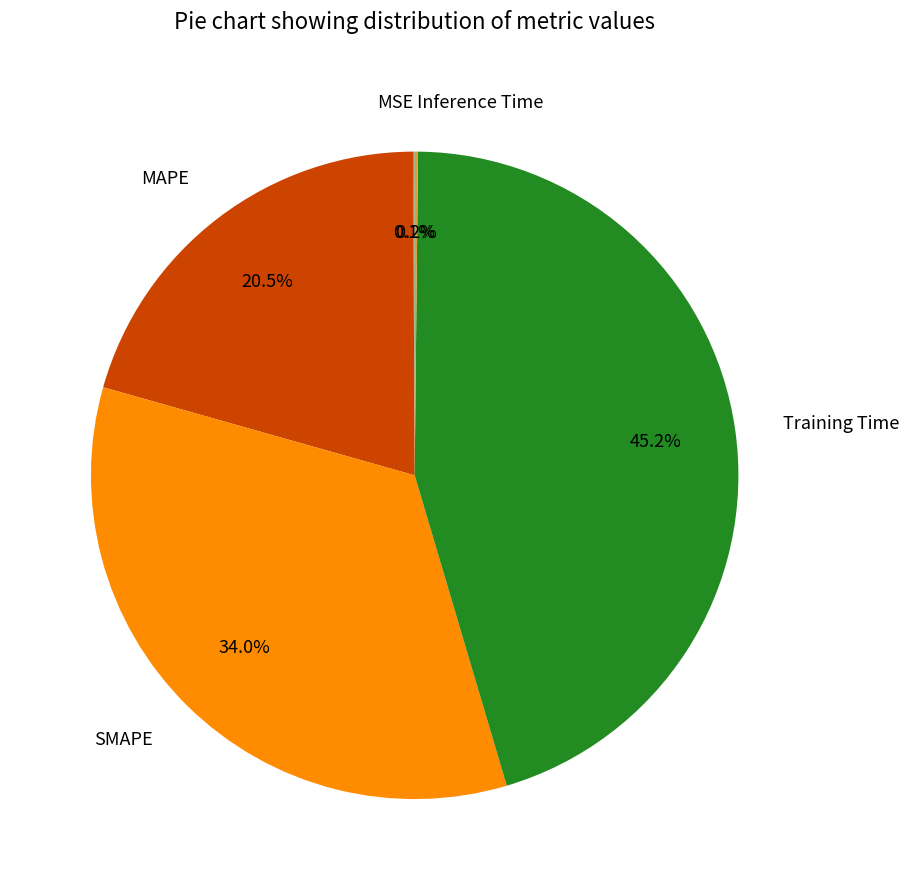

Does any single category account for the majority?

No